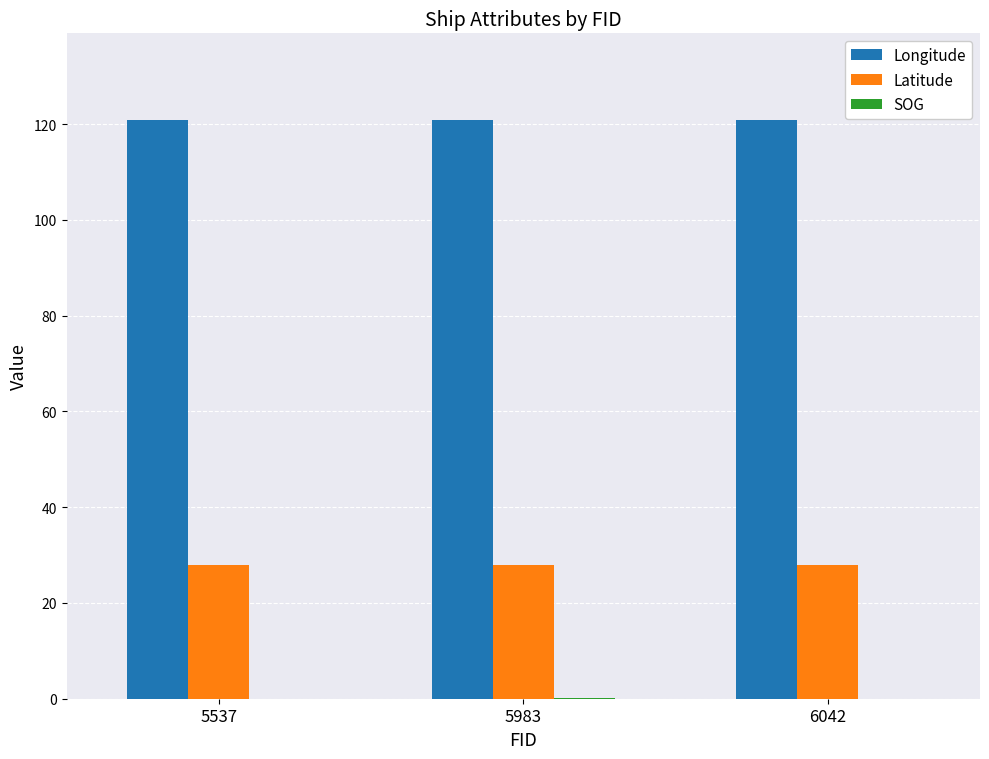

Is it true that Latitude equals 40.7 at 5537?

False